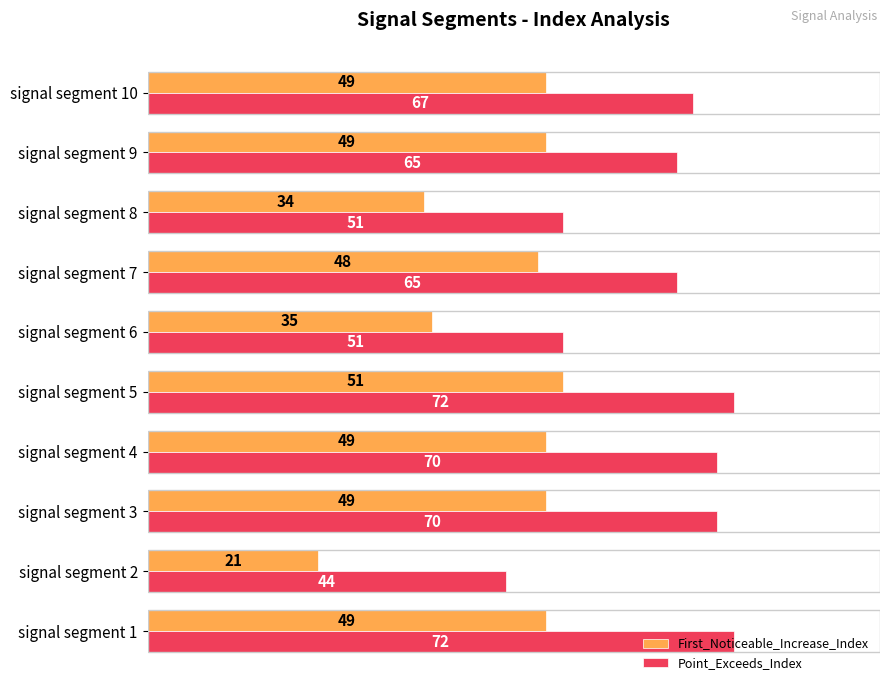

What is the total value across all series at signal segment 8?

85